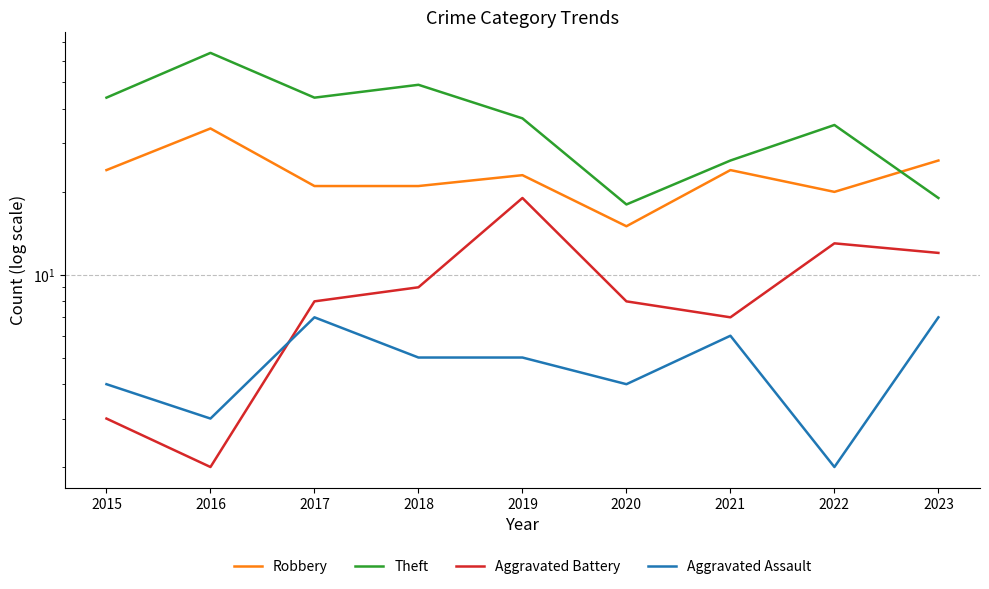

The value of Aggravated Assault at 2021 is 10. True or false?

False